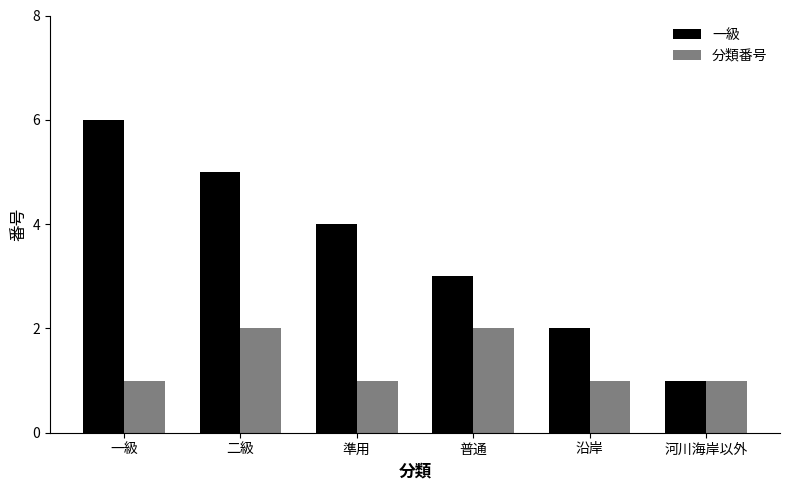

What is the maximum value shown in the chart?

6